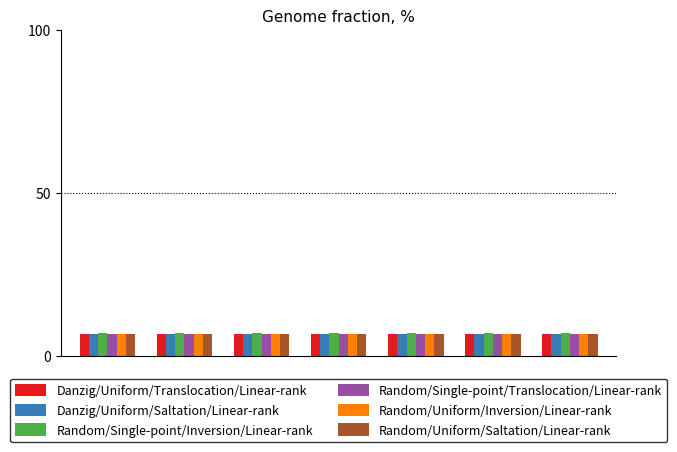

What is the smallest value displayed?

6.7